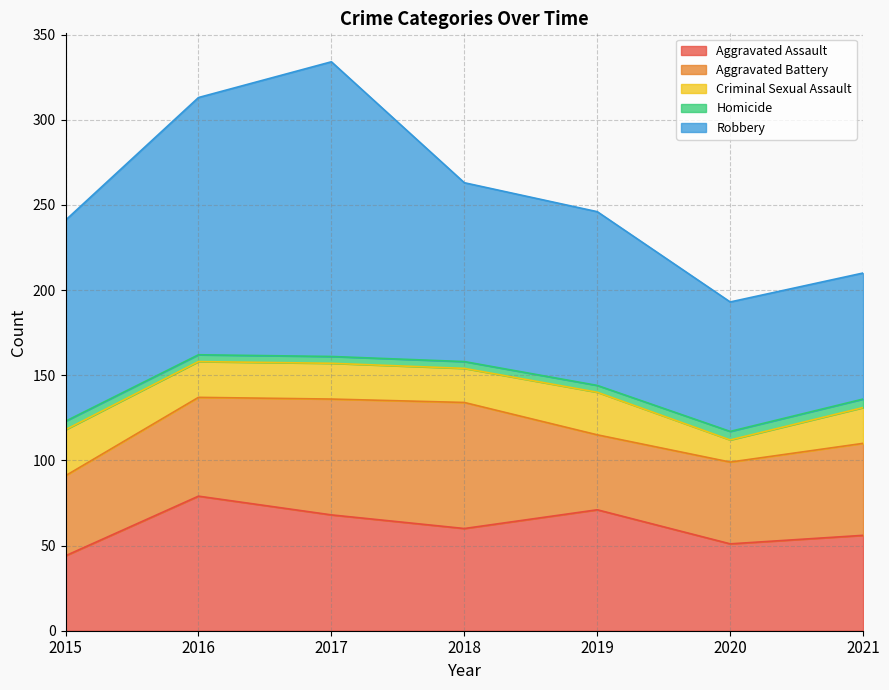

What is the value of the Robbery point at the 1st from the left?

118